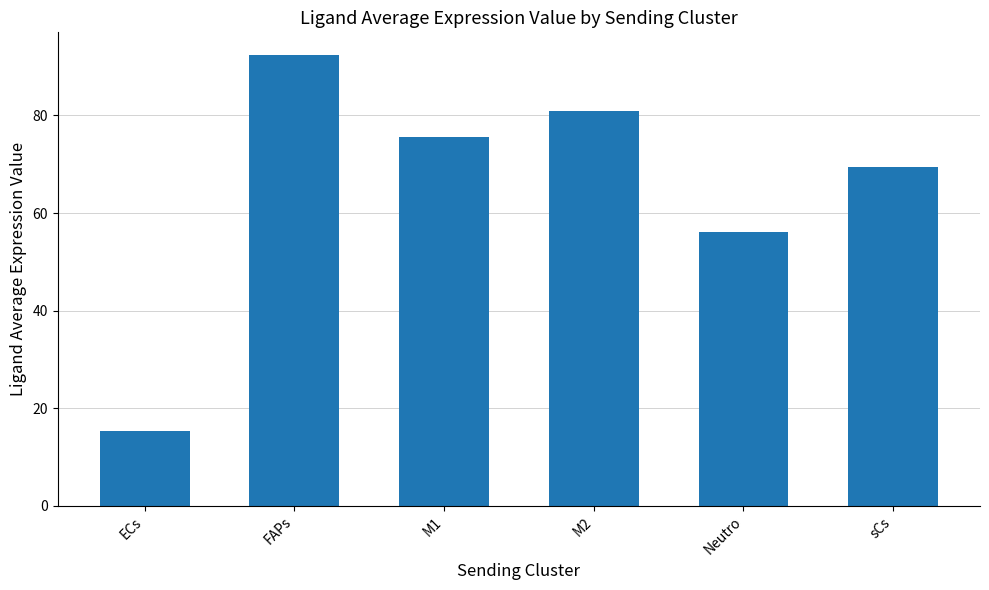

How many data points are less than 75?

3